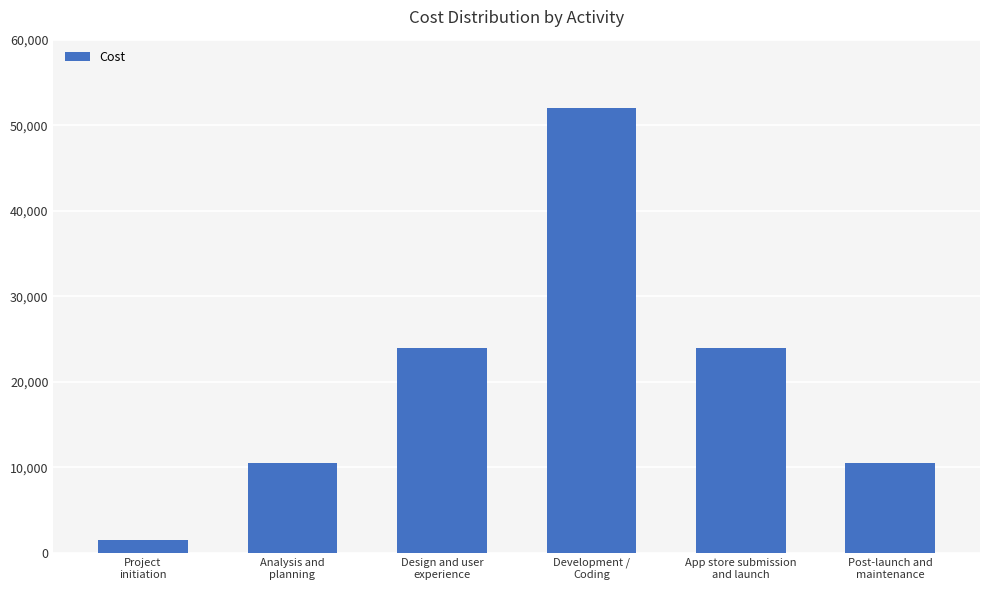

Does the chart contain stacked bars?

No